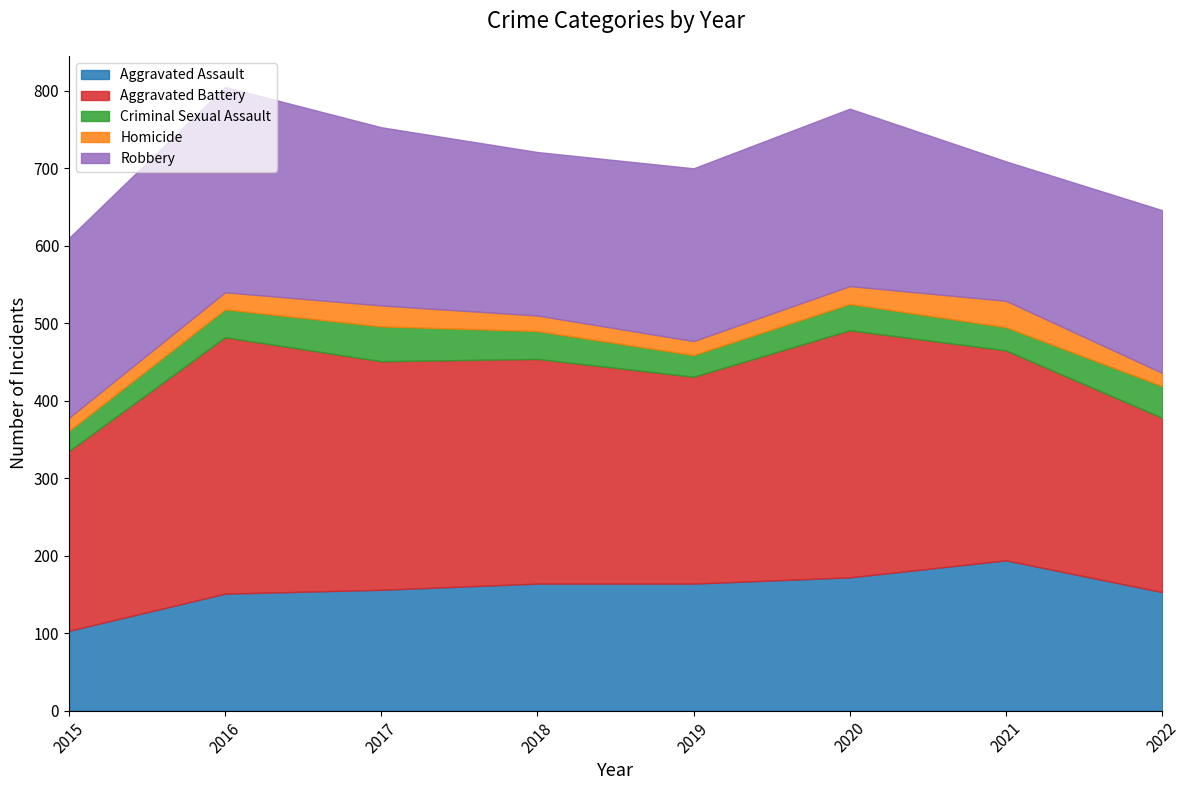

Which series ends up on top after the final intersection of Homicide and Criminal Sexual Assault?

Criminal Sexual Assault